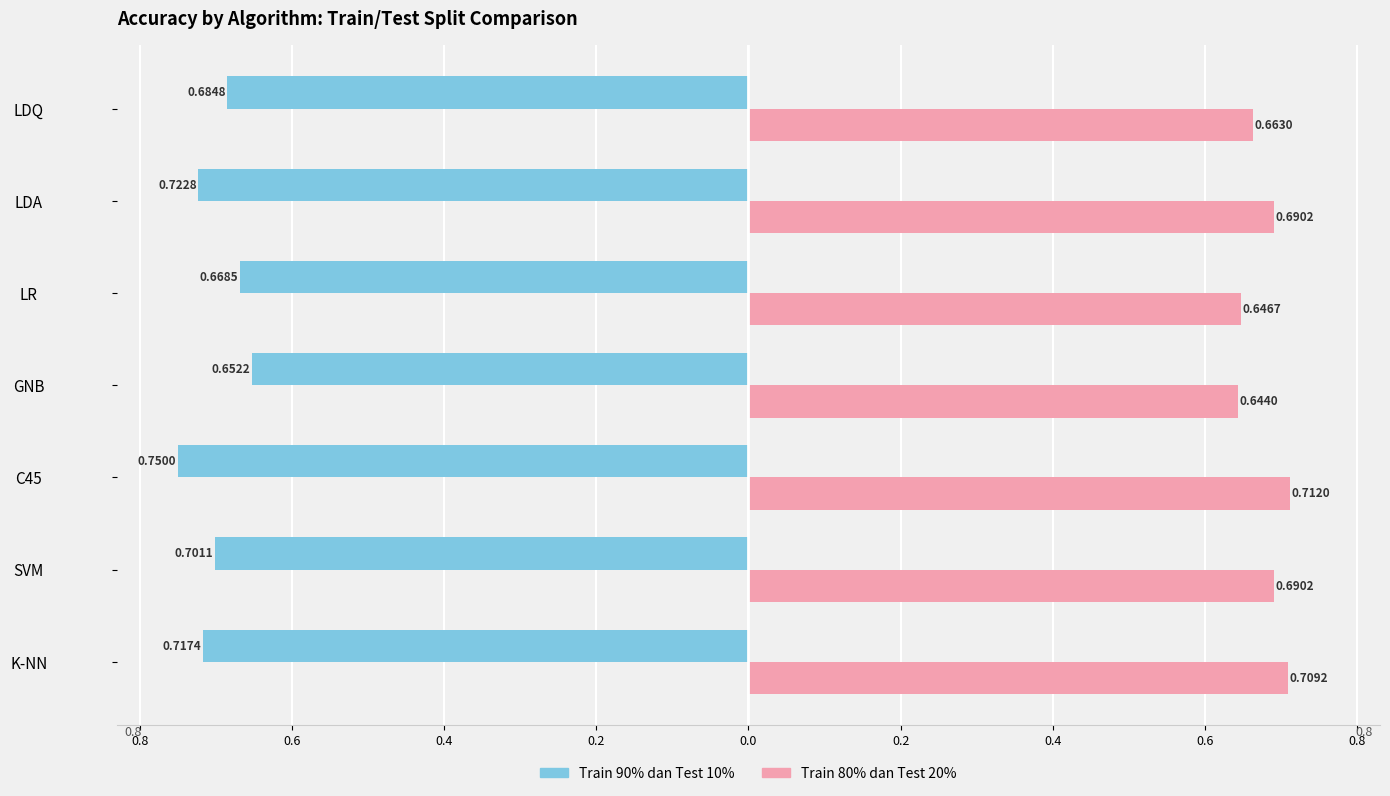

True or false: Train 80% dan Test 20% has a value of 1.1 at LDQ.

False